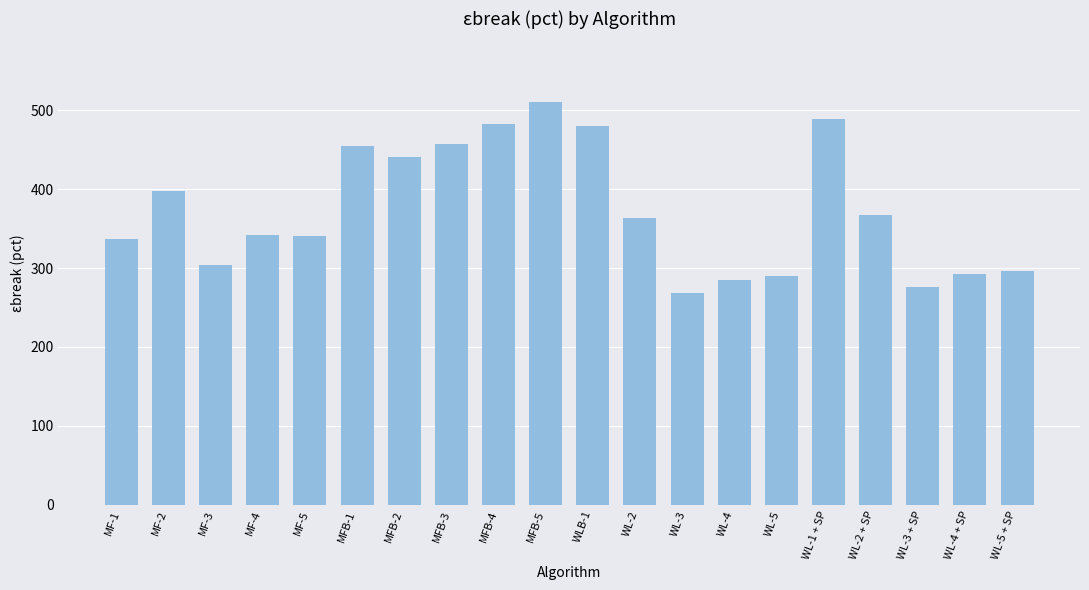

At which category does the chart reach its peak across all series?

MFB-5